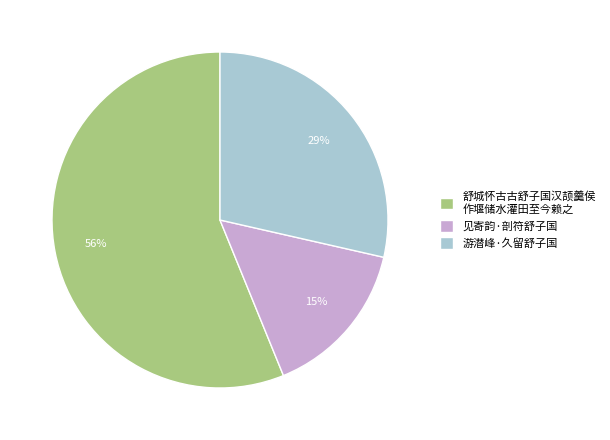

Is there a majority slice in this chart?

Yes